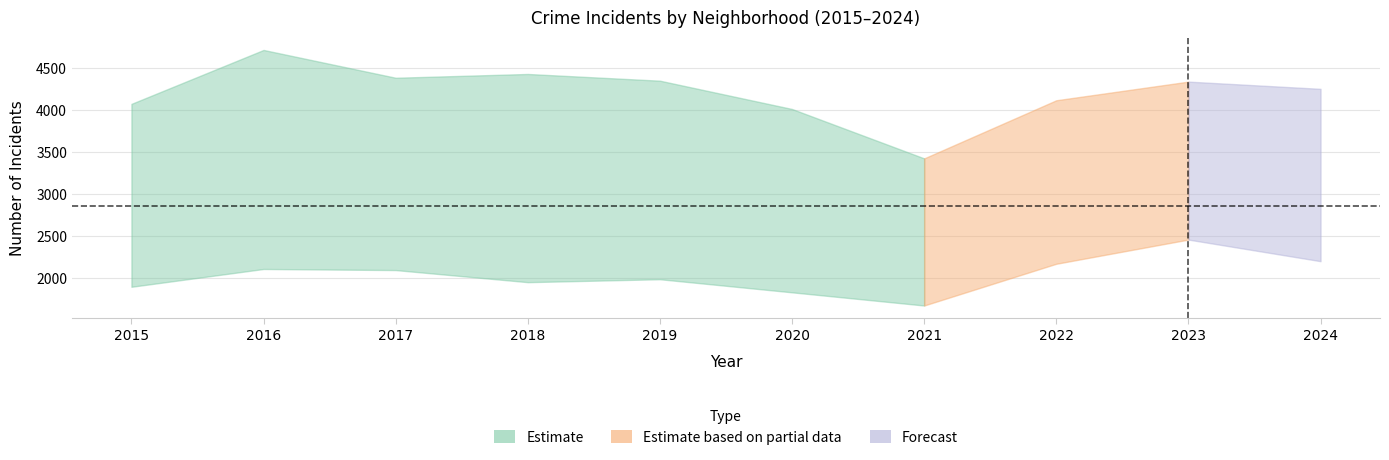

In Austin, how many points are higher than both neighbors (excluding endpoints)?

3